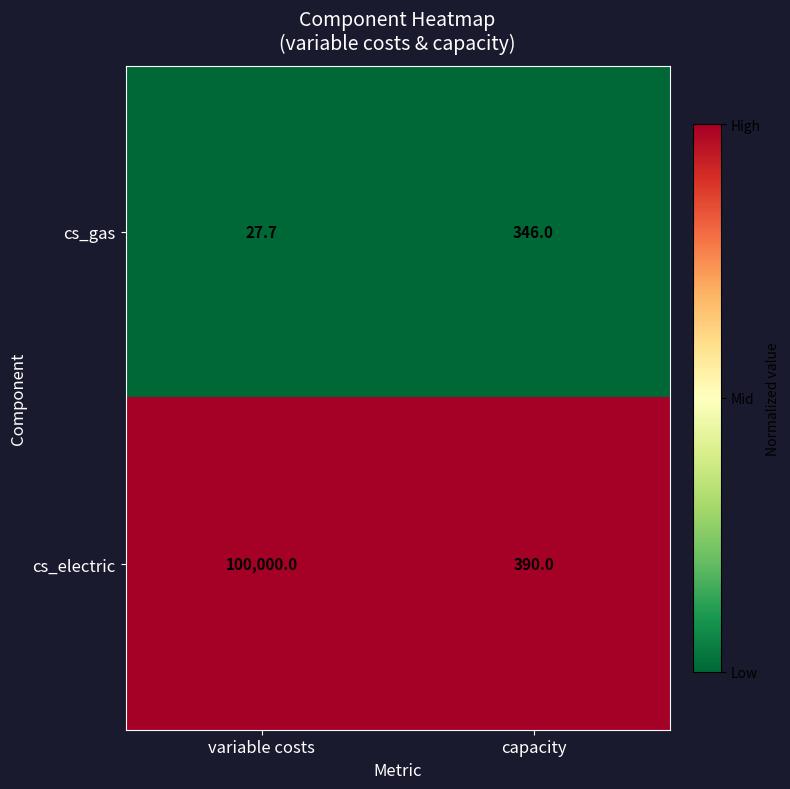

Reading left to right, extract all data points from this chart.

cs_gas: variable costs=27.7	capacity=346.0
cs_electric: variable costs=100000.0	capacity=390.0